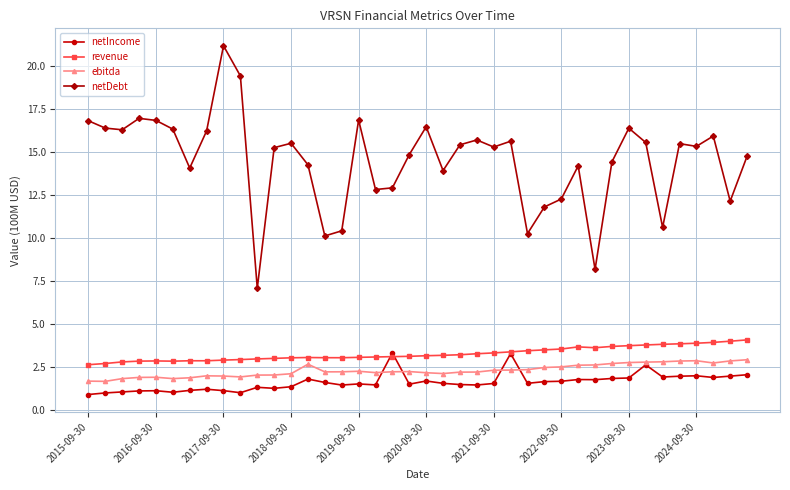

Which series has the largest total across all categories?

netDebt